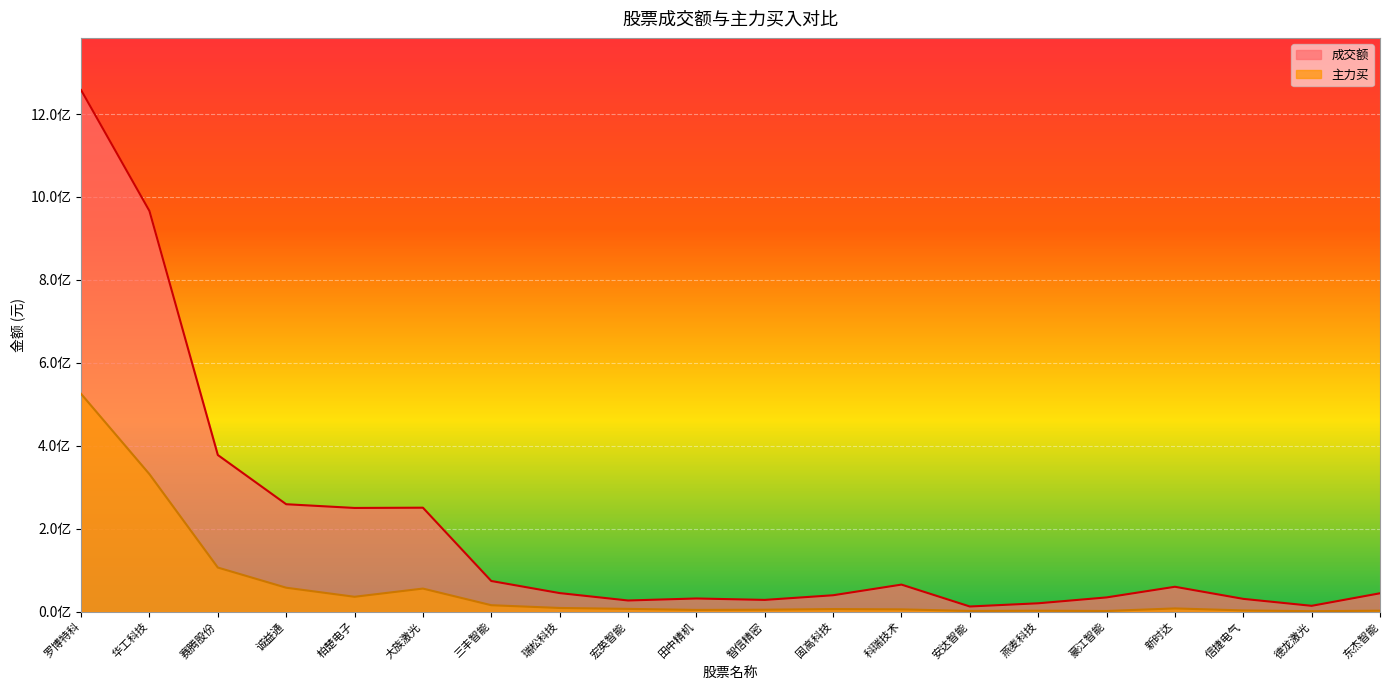

How many lines are shown in the chart?

2